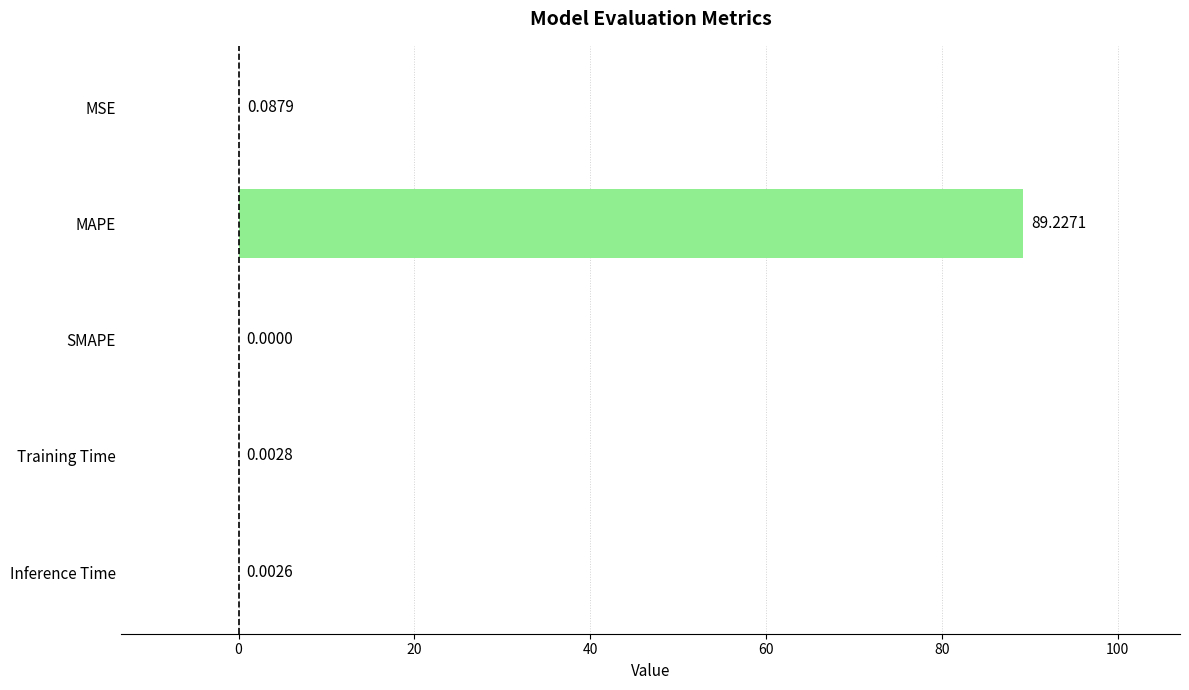

What is the change in value from MAPE to Training Time?

-89.2